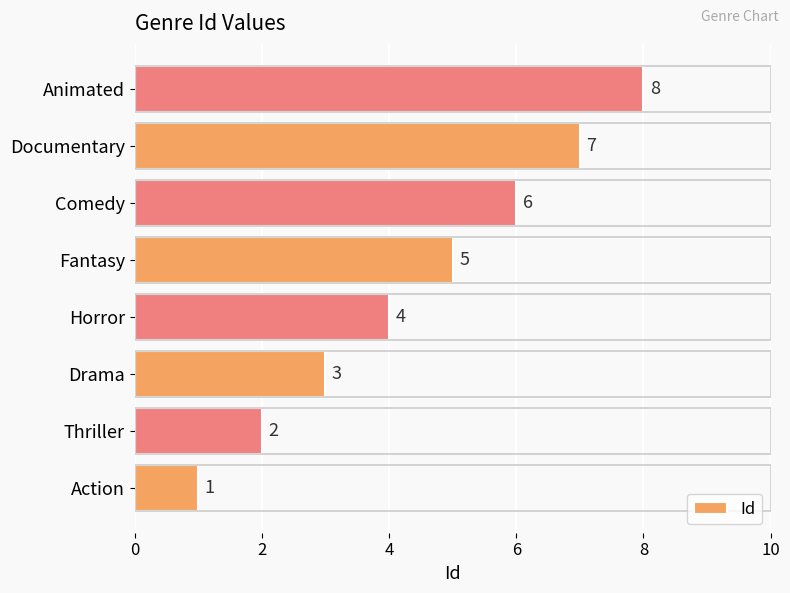

At which category does the chart reach its peak across all series?

Animated